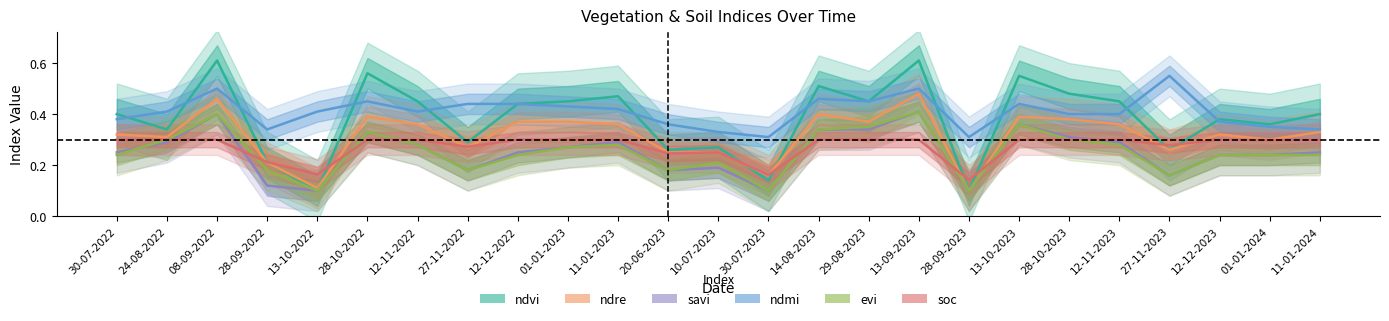

What is the average value of the soc series?

0.3